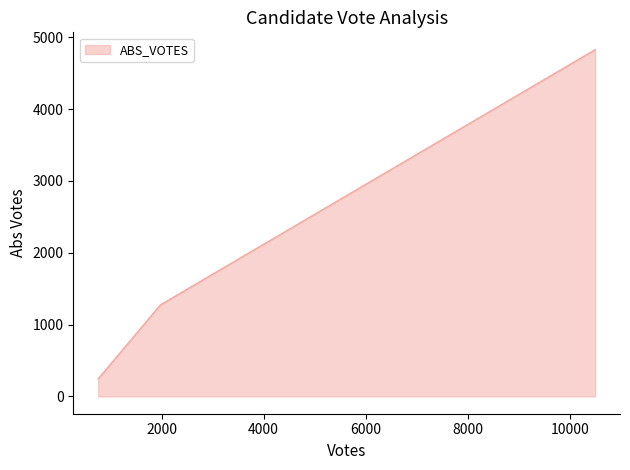

What is the maximum value shown in the chart?

4828